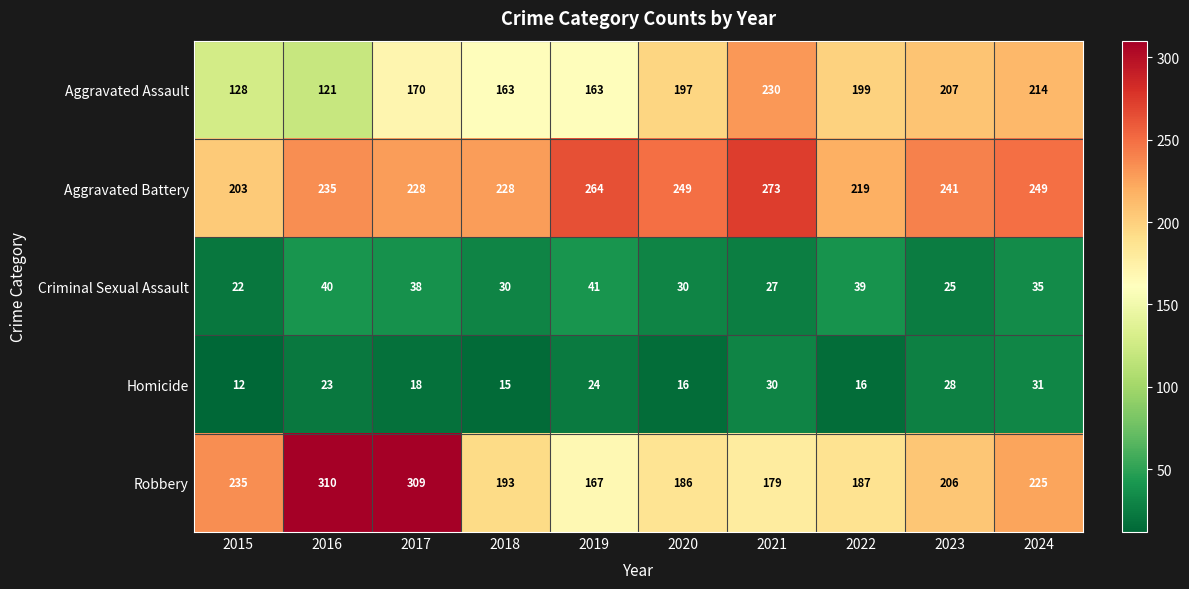

What is the difference between the second highest and second lowest values in the Aggravated Battery series?

45